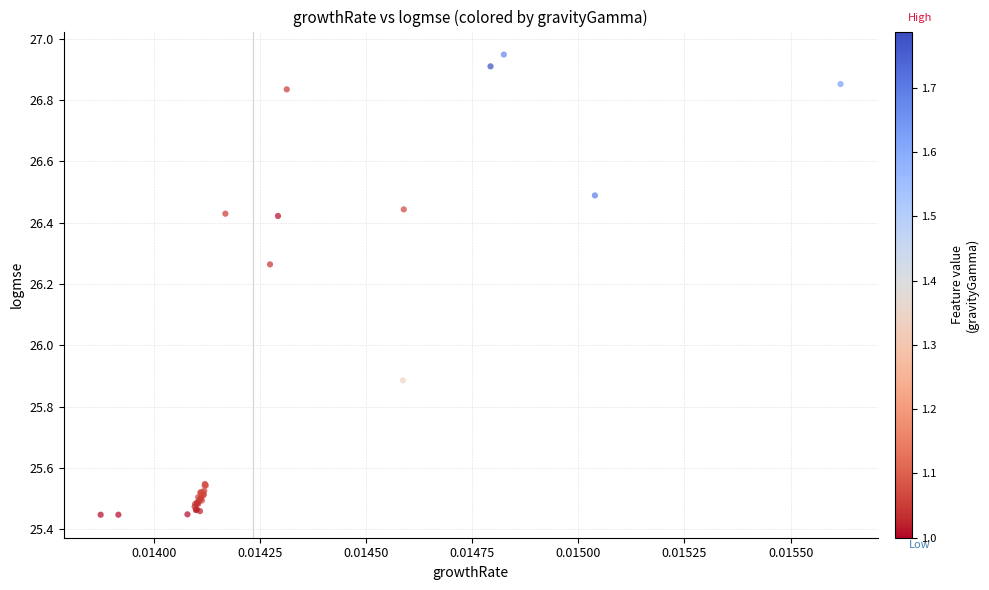

What Y value in the scatter plot is closest to 26?

25.9